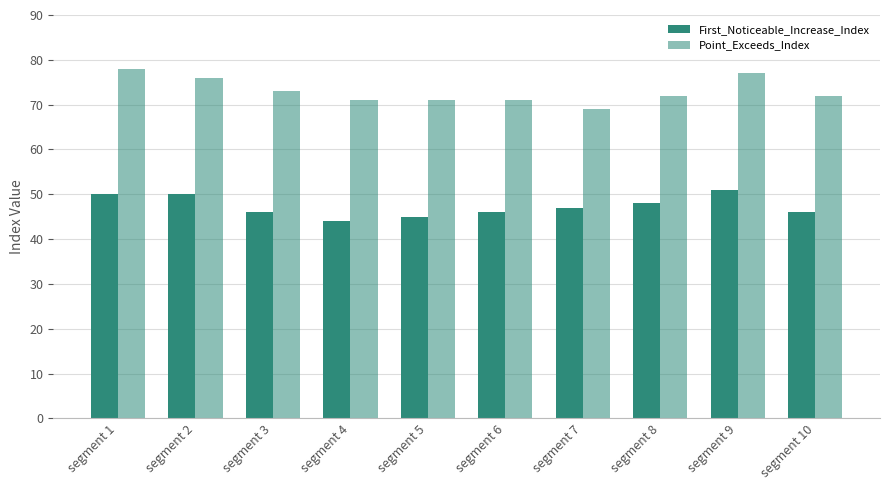

Count the First_Noticeable_Increase_Index values in the range 46 to 50.

7